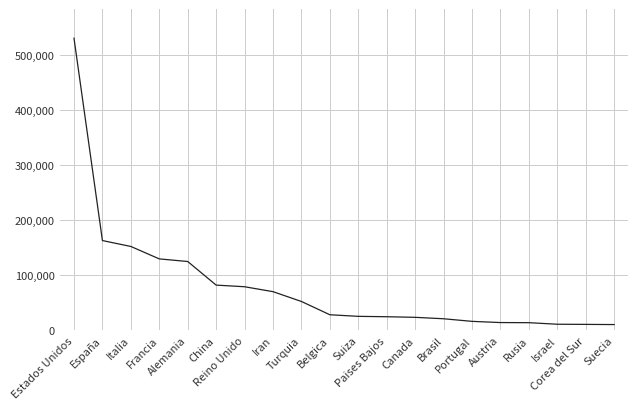

What is the greatest value displayed?

531257